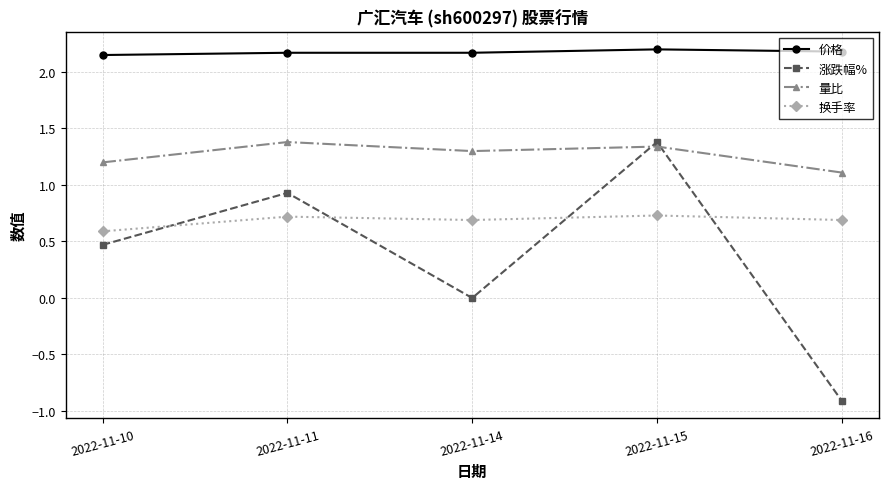

The value of 价格 at 2022-11-16 is 2.2. True or false?

True